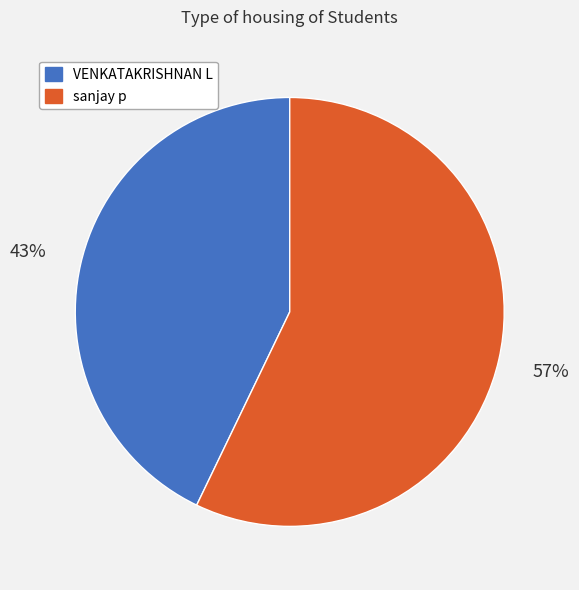

Is it true that sanjay p is 57% of the pie?

True